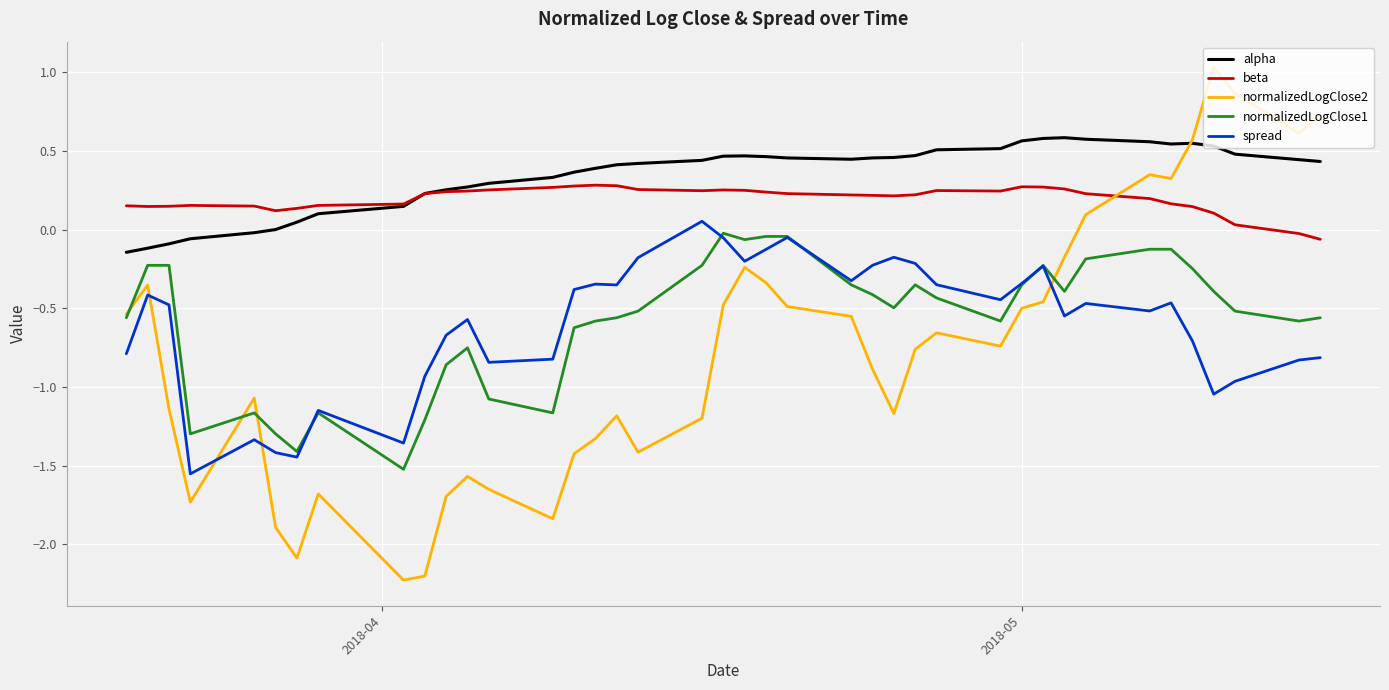

Does the chart display data point markers on the line(s)?

No